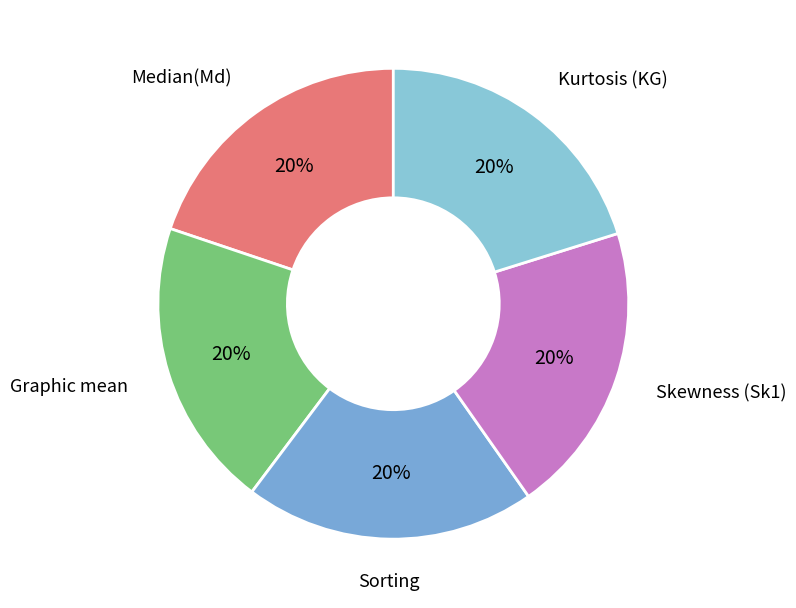

Does any single category account for the majority?

No